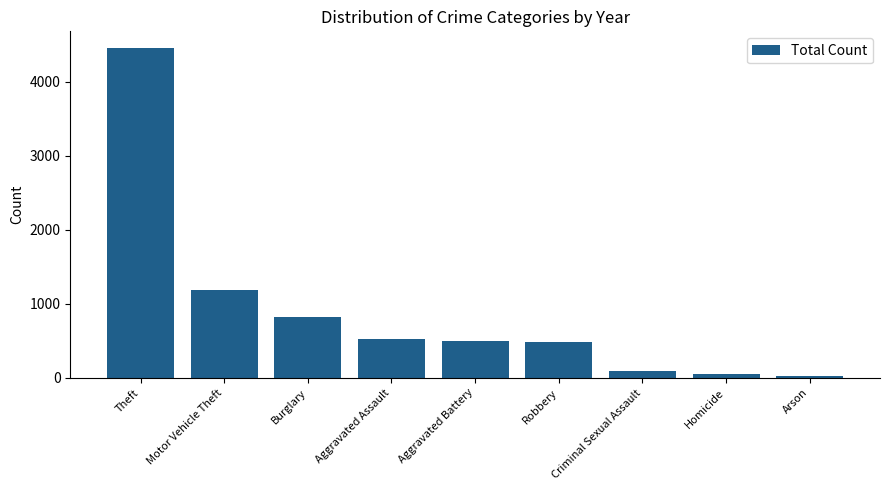

Is it true that the value at Aggravated Battery is 499?

True